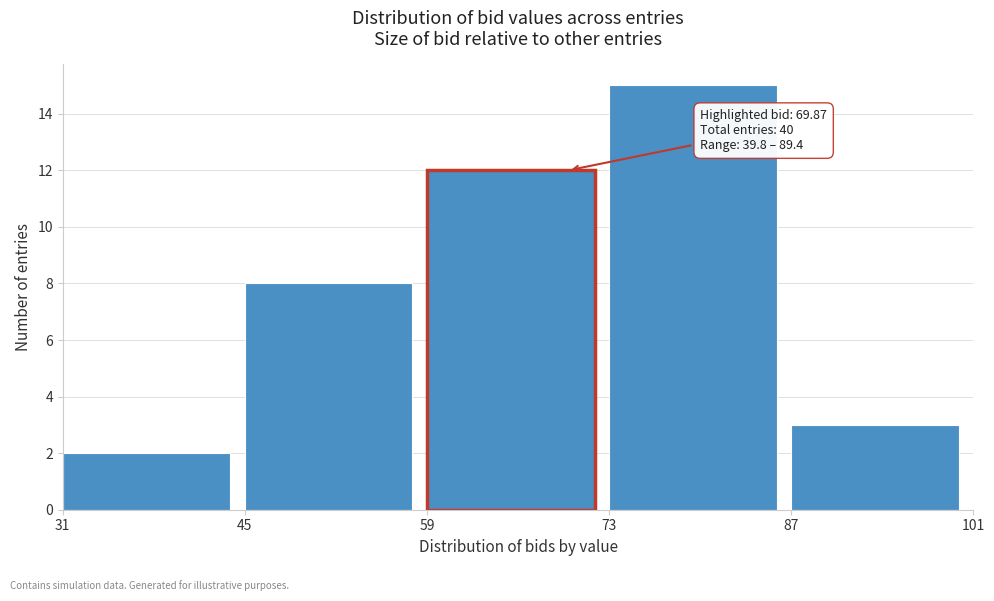

Which range on the x-axis has the tallest bar?

73 to 87